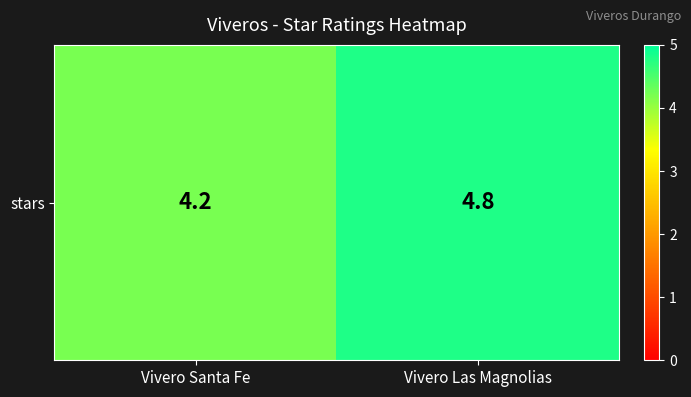

What is the minimum value shown in the chart?

4.2